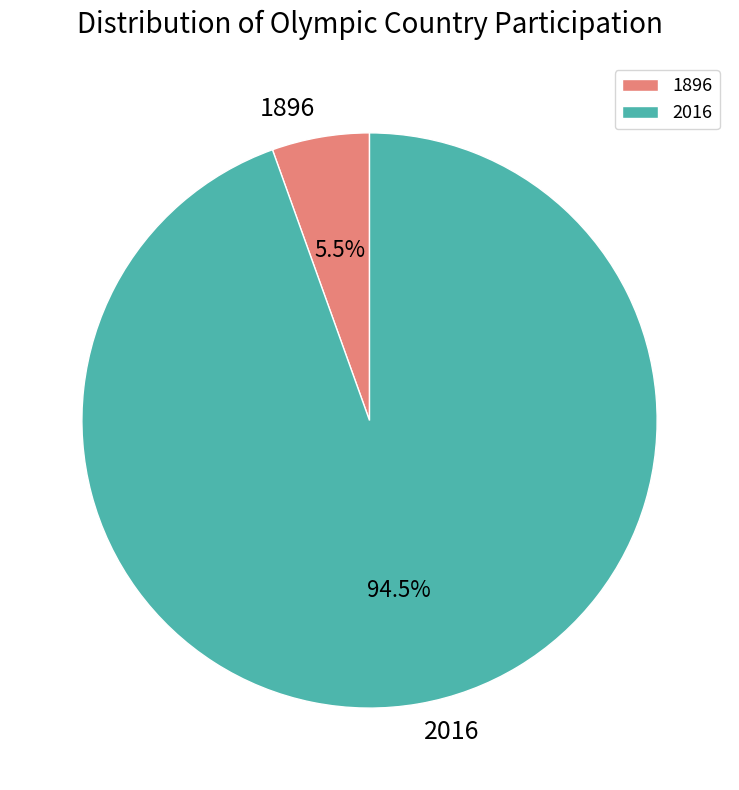

What is the largest slice in the pie chart?

2016